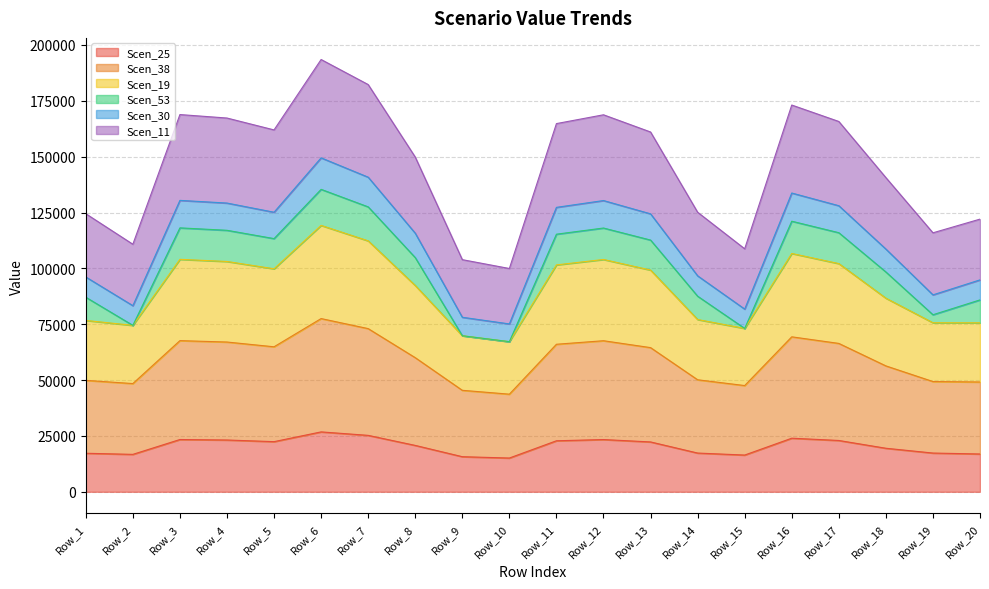

In Scen_38, how many points are higher than both neighbors (excluding endpoints)?

4